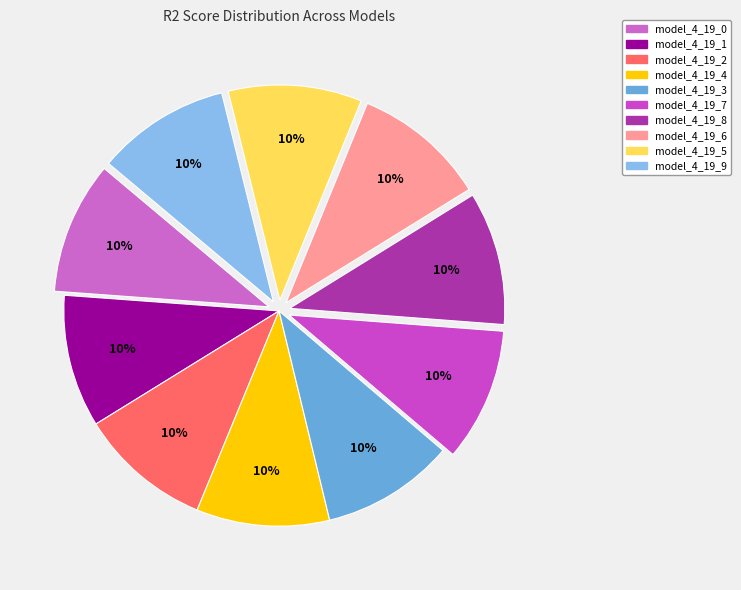

Does model_4_19_0 represent more than half of the total?

No